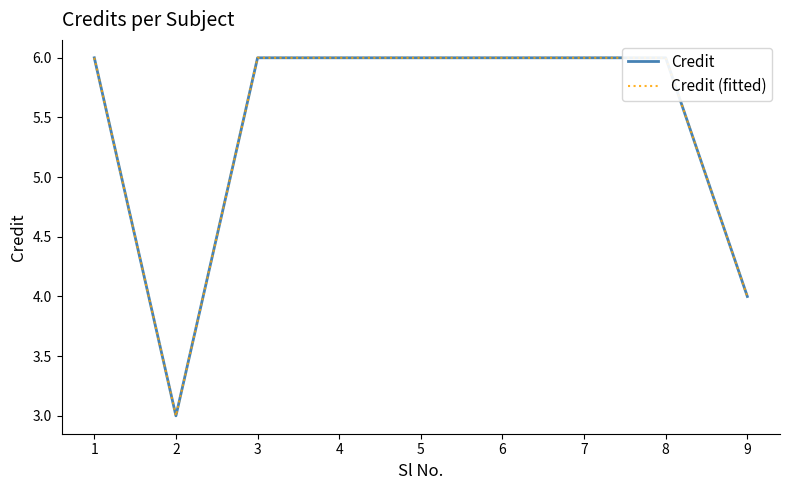

True or false: Credit and Credit (fitted) cross at least once.

False